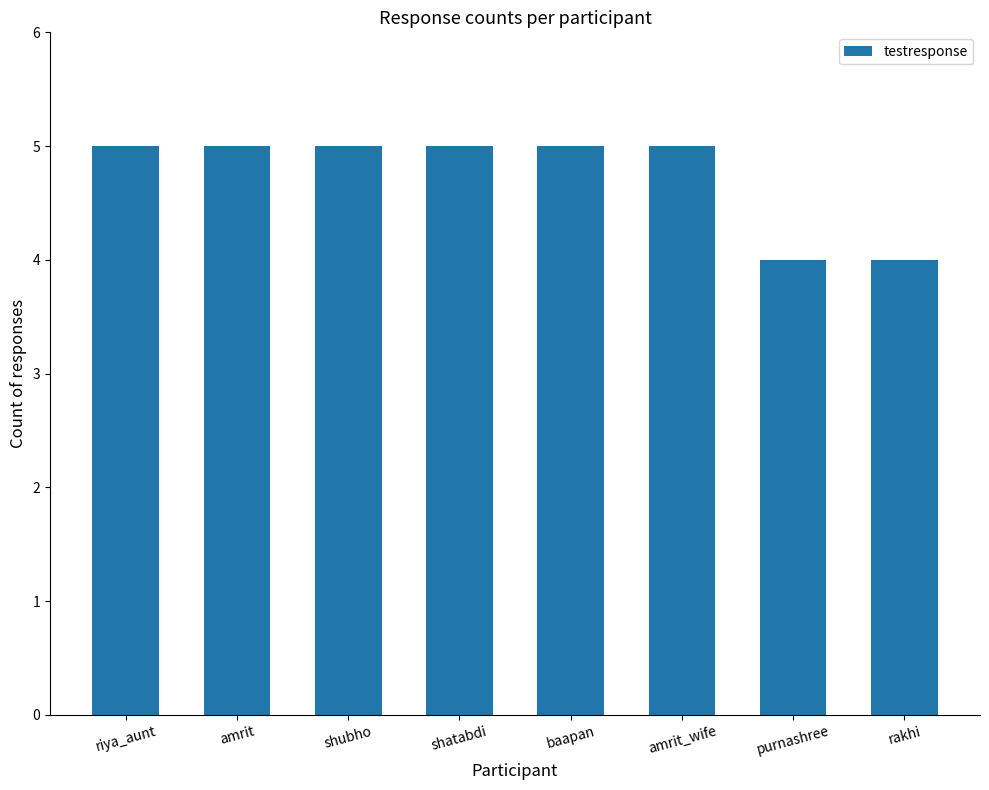

Is it true that the value at riya_aunt is 7?

False